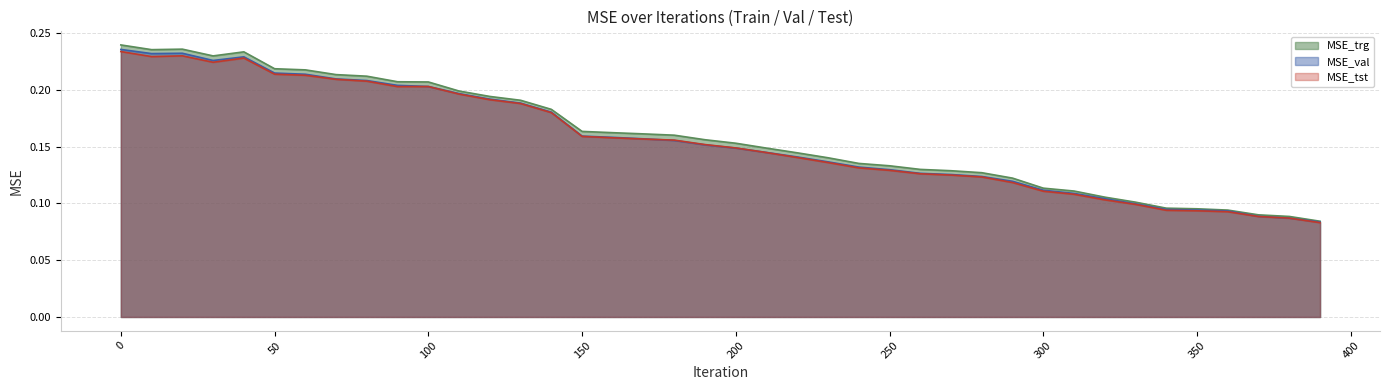

Reading left to right, what are all the values shown in this chart?

MSE_trg: 0=0.2	10=0.2	20=0.2	30=0.2	40=0.2	50=0.2	60=0.2	70=0.2	80=0.2	90=0.2	100=0.2	110=0.2	120=0.2	130=0.2	140=0.2	150=0.2	160=0.2	170=0.2	180=0.2	190=0.2	200=0.2	210=0.1	220=0.1	230=0.1	240=0.1	250=0.1	260=0.1	270=0.1	280=0.1	290=0.1	300=0.1	310=0.1	320=0.1	330=0.1	340=0.1	350=0.1	360=0.1	370=0.1	380=0.1	390=0.1
MSE_val: 0=0.2	10=0.2	20=0.2	30=0.2	40=0.2	50=0.2	60=0.2	70=0.2	80=0.2	90=0.2	100=0.2	110=0.2	120=0.2	130=0.2	140=0.2	150=0.2	160=0.2	170=0.2	180=0.2	190=0.2	200=0.1	210=0.1	220=0.1	230=0.1	240=0.1	250=0.1	260=0.1	270=0.1	280=0.1	290=0.1	300=0.1	310=0.1	320=0.1	330=0.1	340=0.1	350=0.1	360=0.1	370=0.1	380=0.1	390=0.1
MSE_tst: 0=0.2	10=0.2	20=0.2	30=0.2	40=0.2	50=0.2	60=0.2	70=0.2	80=0.2	90=0.2	100=0.2	110=0.2	120=0.2	130=0.2	140=0.2	150=0.2	160=0.2	170=0.2	180=0.2	190=0.2	200=0.1	210=0.1	220=0.1	230=0.1	240=0.1	250=0.1	260=0.1	270=0.1	280=0.1	290=0.1	300=0.1	310=0.1	320=0.1	330=0.1	340=0.1	350=0.1	360=0.1	370=0.1	380=0.1	390=0.1